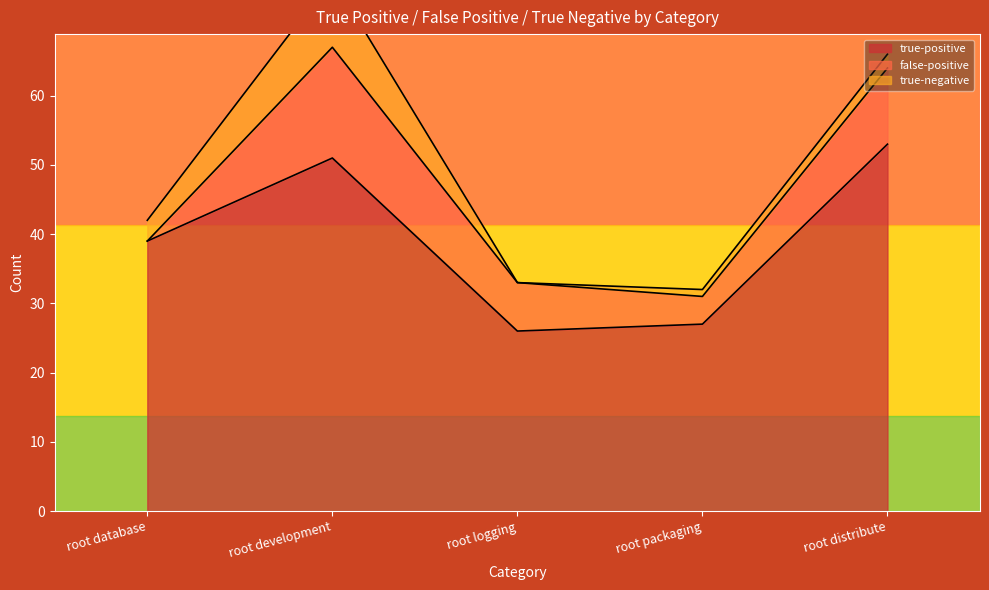

What is the label of the 4th point from the left?

root packaging